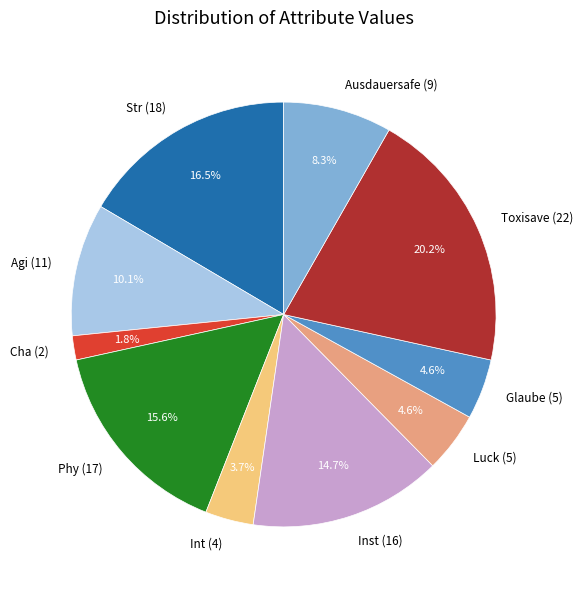

To the nearest percent, what portion does Agi (11) represent?

10%